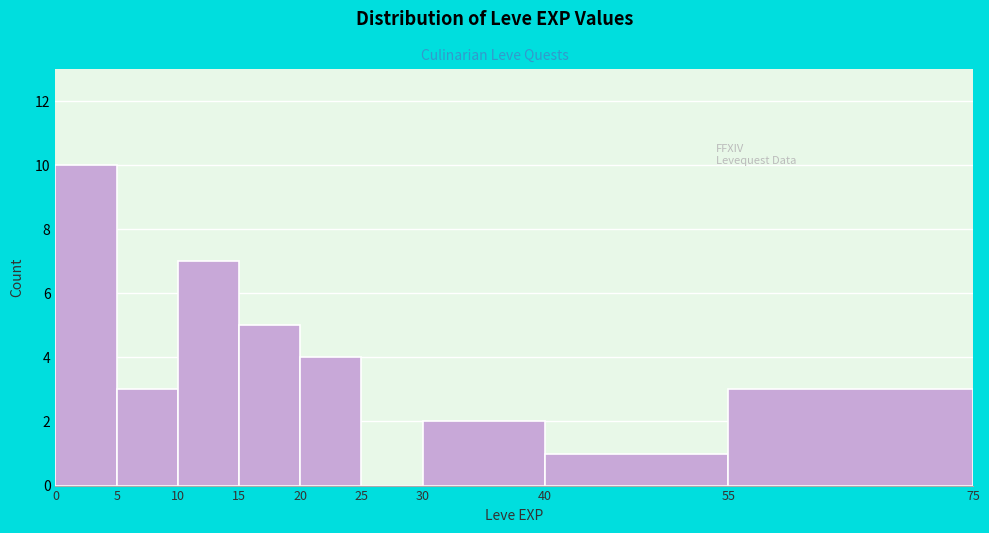

Which range on the x-axis has the tallest bar?

0 to 5